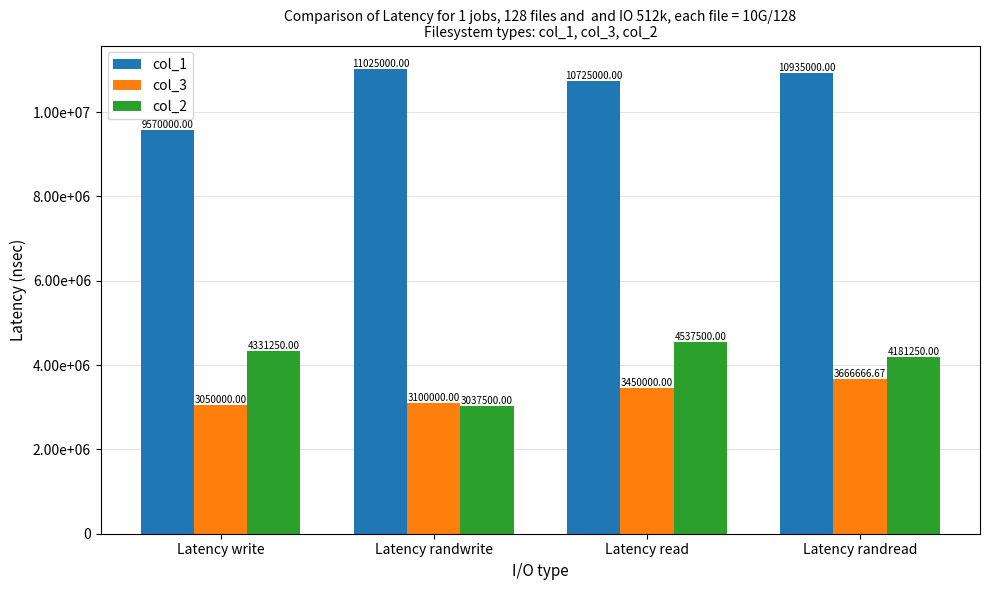

Are the bars horizontal?

No